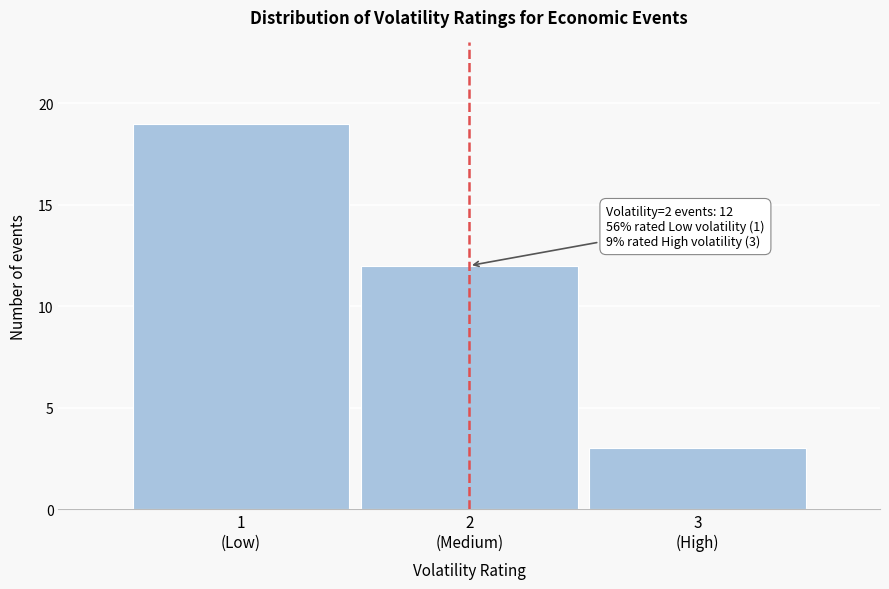

Reading left to right, extract all data points from this chart.

19	12	3